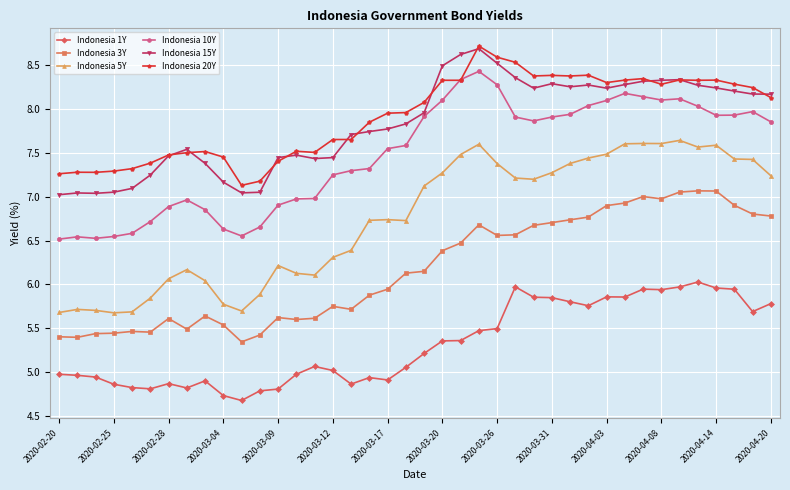

True or false: Indonesia 10Y and Indonesia 5Y intersect in this chart.

False